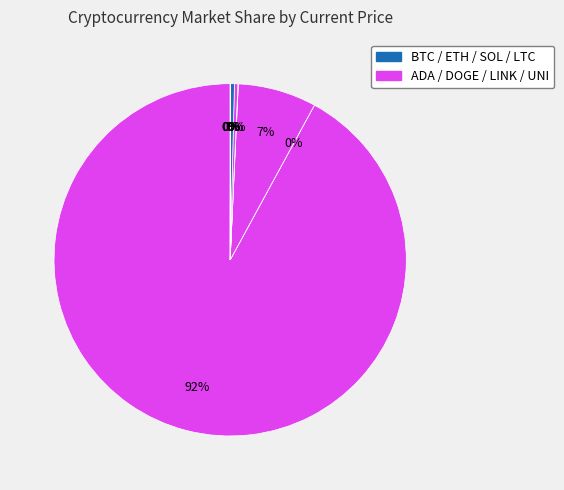

To the nearest percent, what is the difference between the largest and smallest slice percentages?

92%